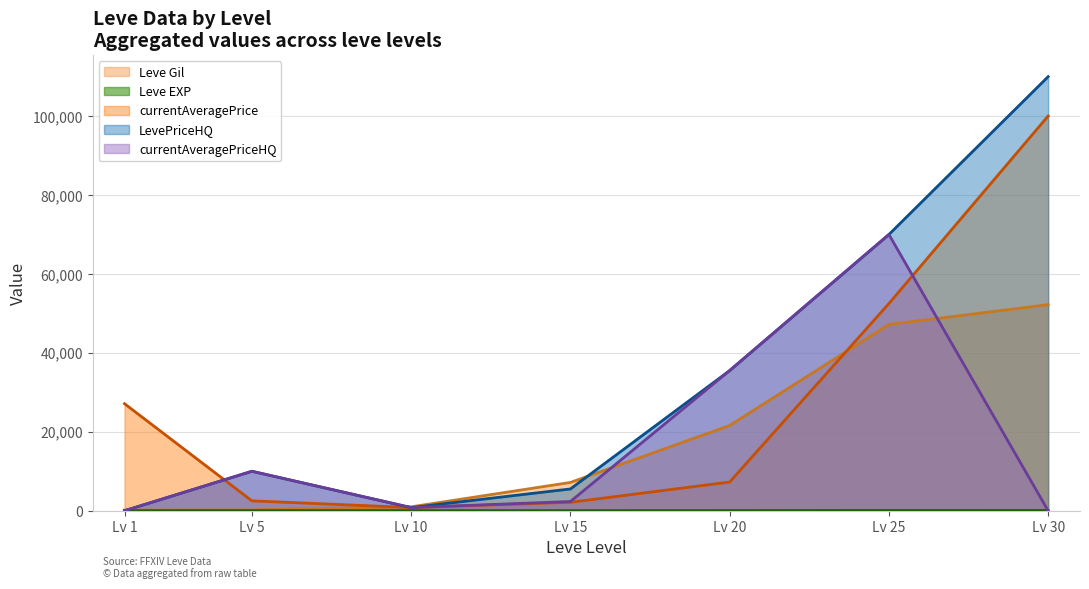

What is the maximum value shown in the chart?

110000